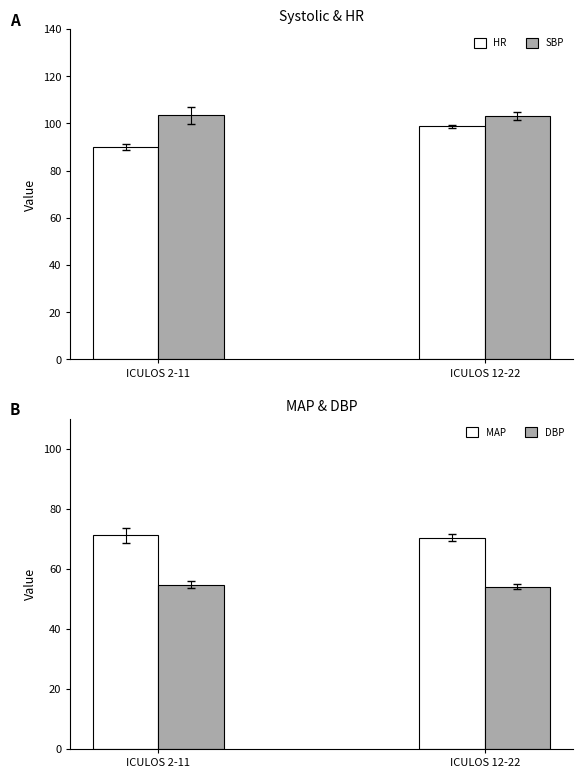

What are all the series names shown in the legend?

HR, SBP, MAP, DBP